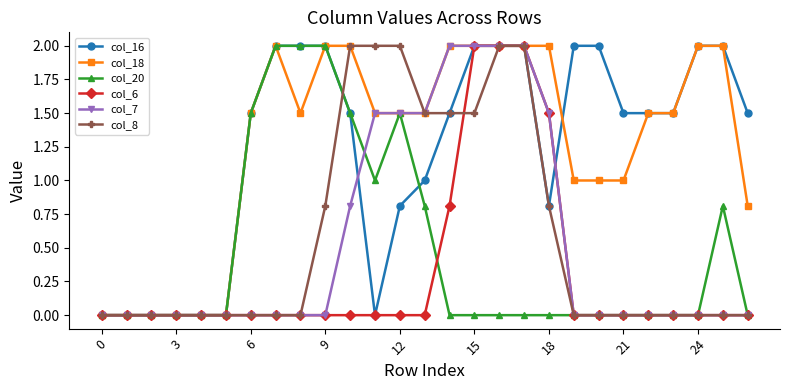

Where is col_20 nearest to the value 1?

11